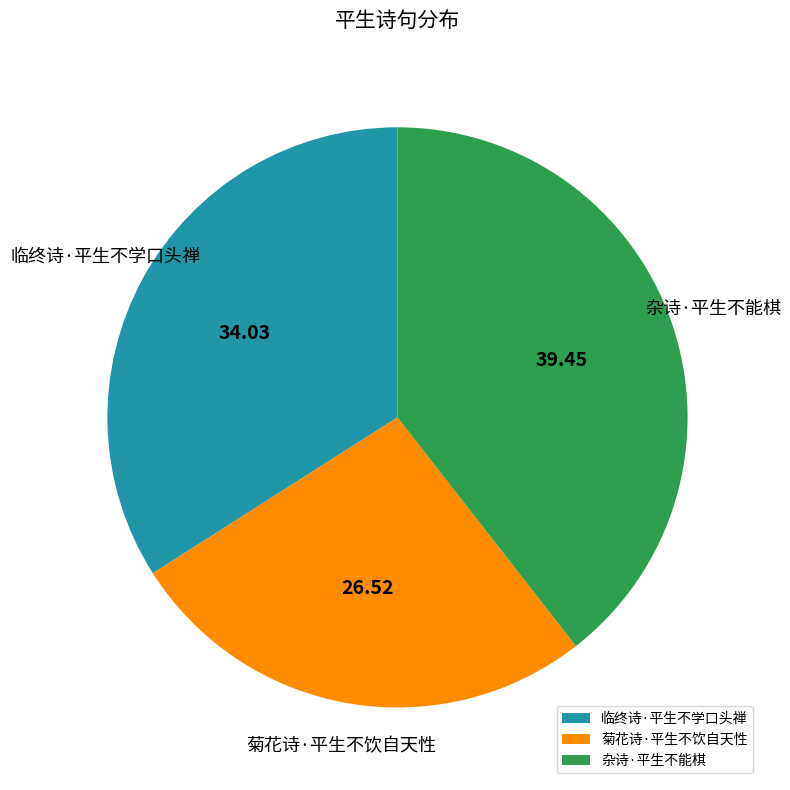

True or false: 菊花诗·平生不饮自天性 accounts for 37% of the total.

False